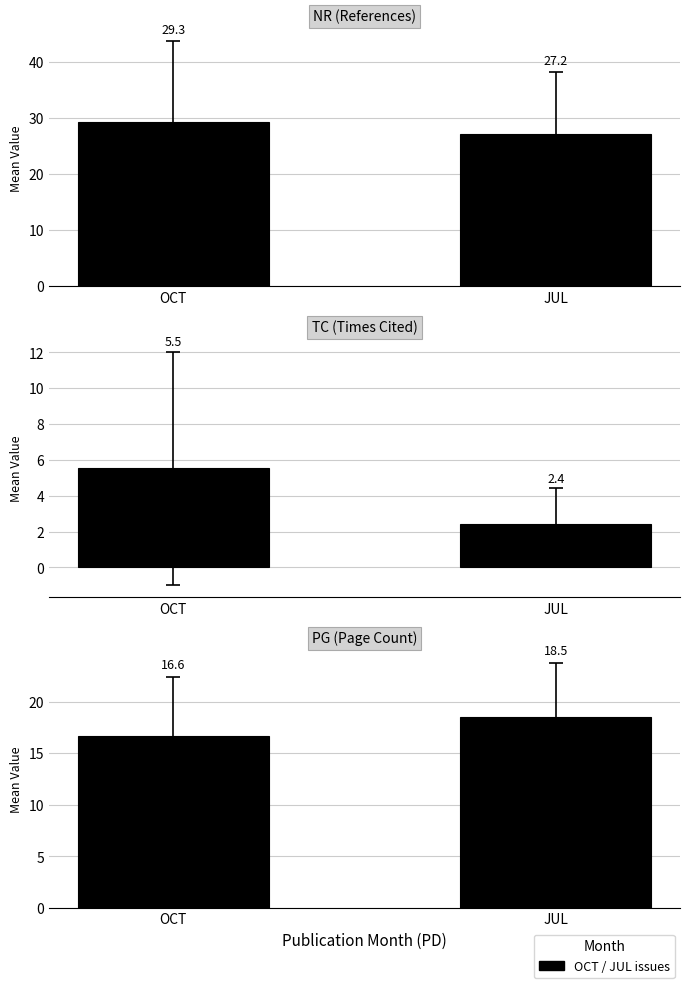

What is the difference between the maximum and minimum values in the PG (Page Count) series?

1.9